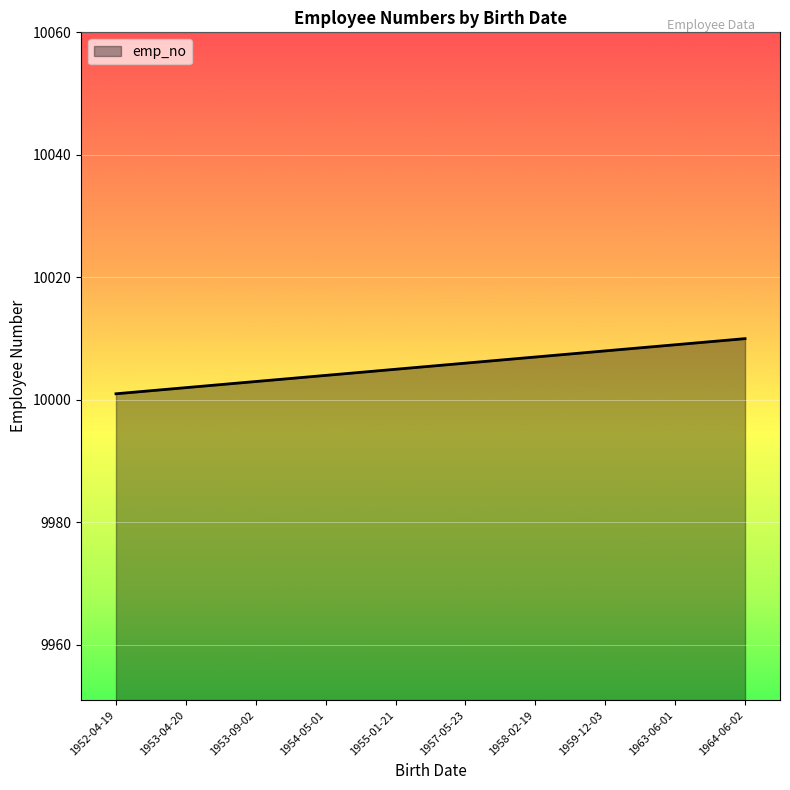

What is the difference between the second highest and second lowest values?

7